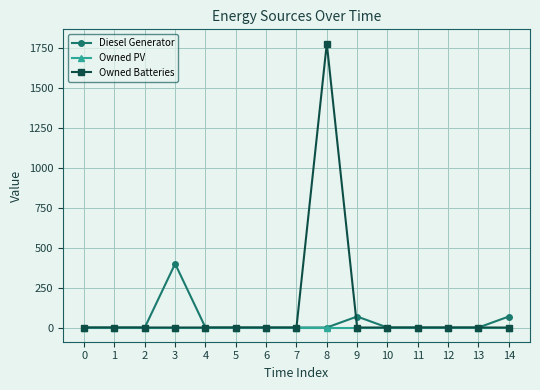

The value of Owned PV at 4 is 0. True or false?

True